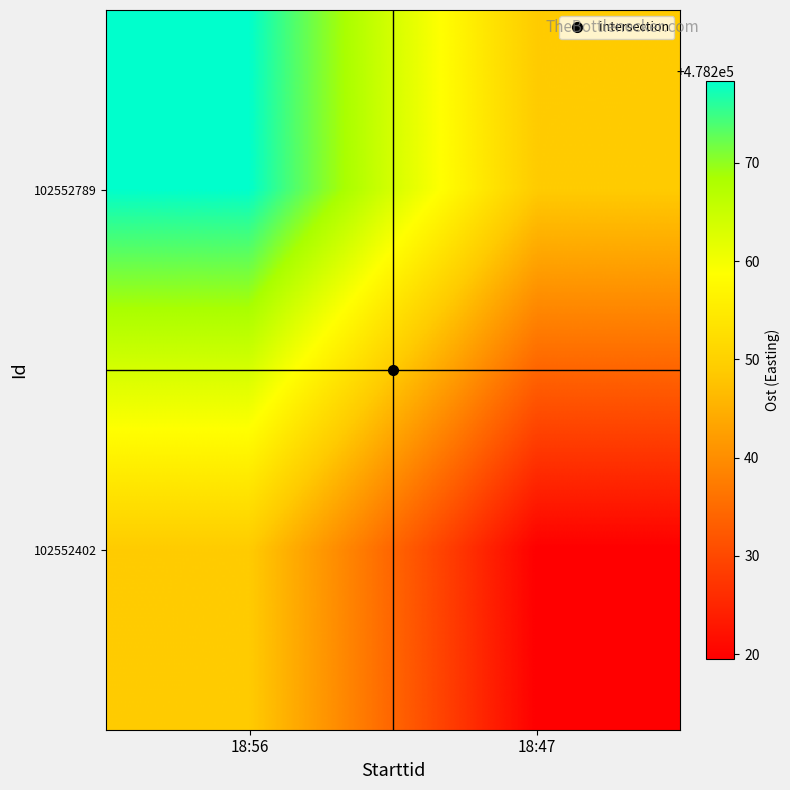

What is the maximum value shown in the chart?

478278.3